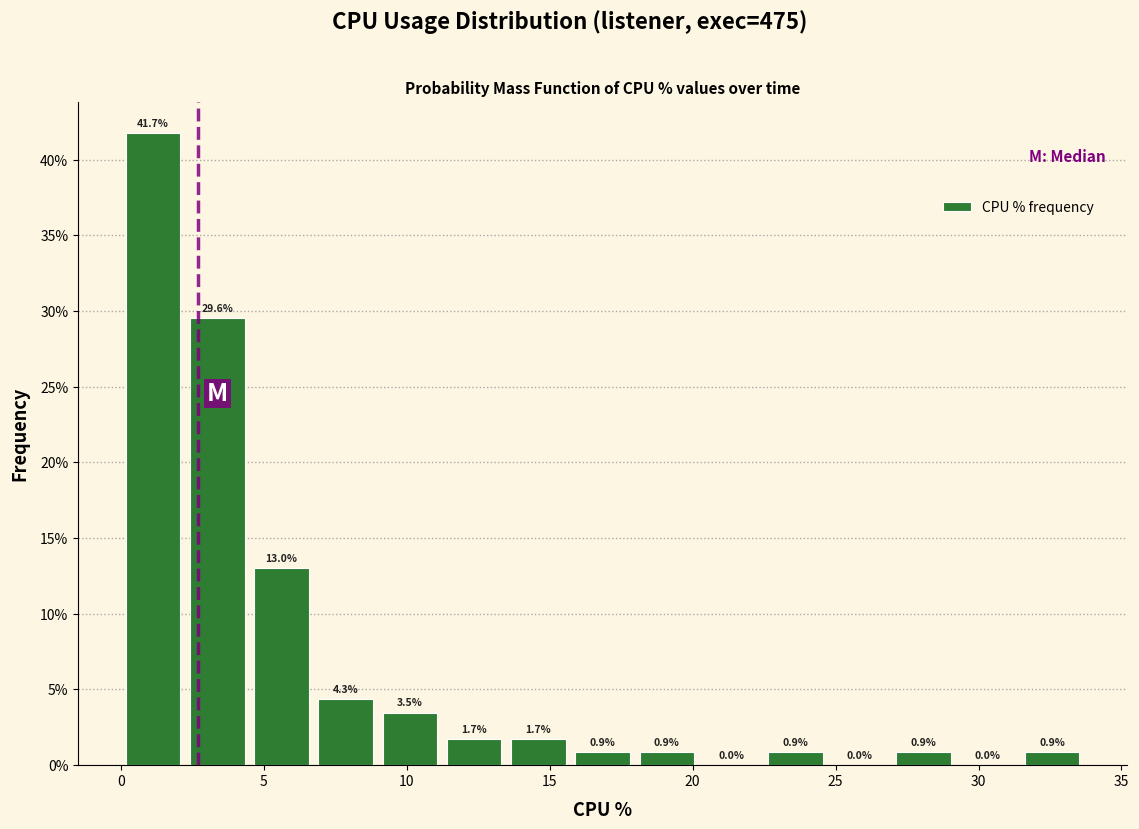

Over which range of the x-axis is the bar tallest?

0.0 to 2.0